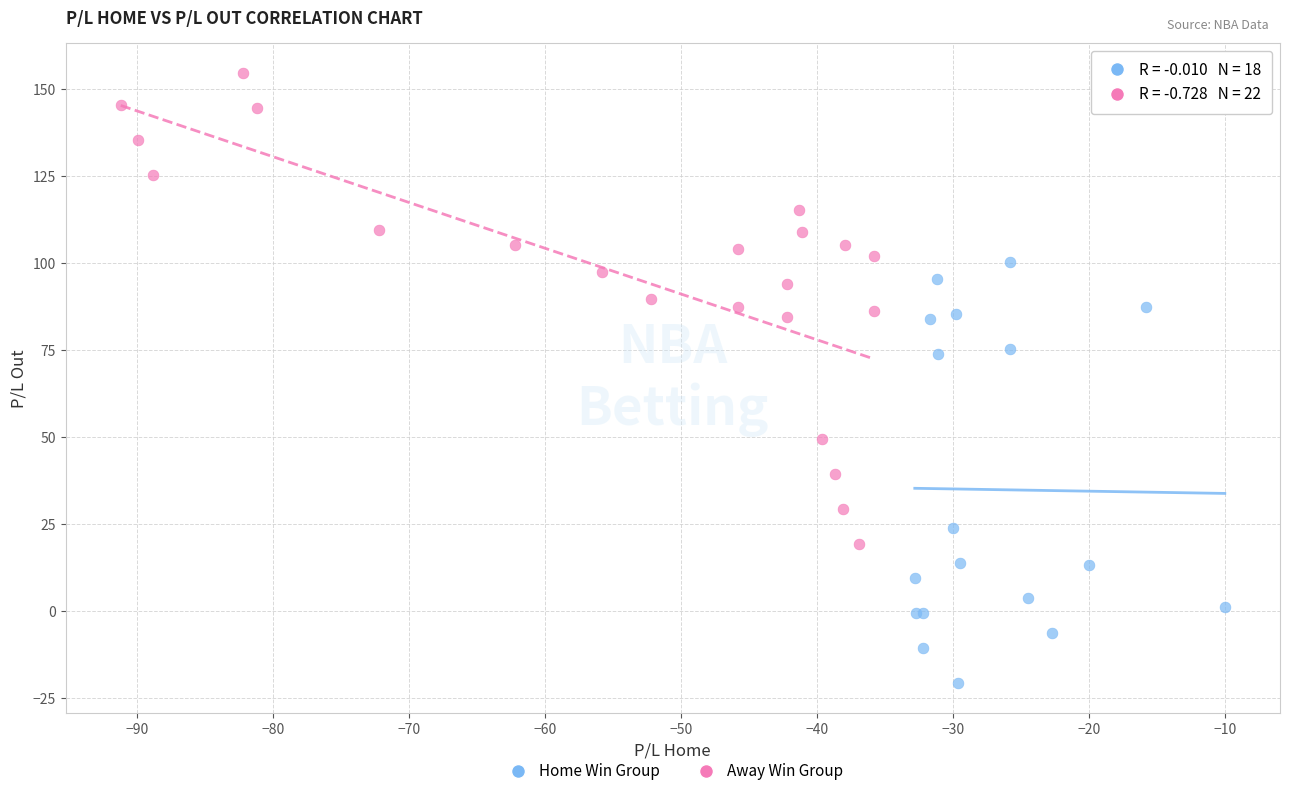

Which series contains the highest Y value?

Away Win Group